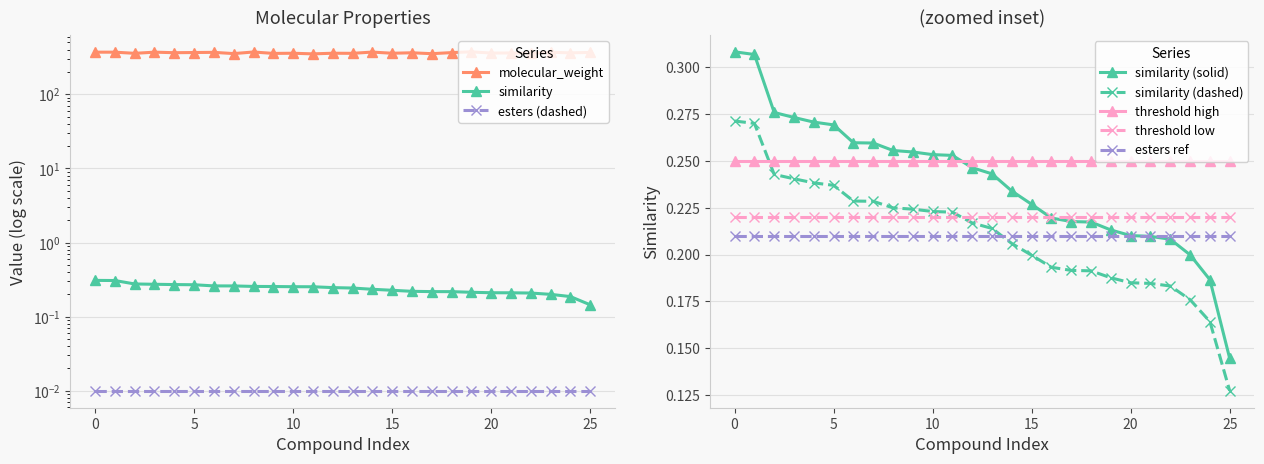

The similarity (dashed) series shows 0.4 at 10. True or false?

False